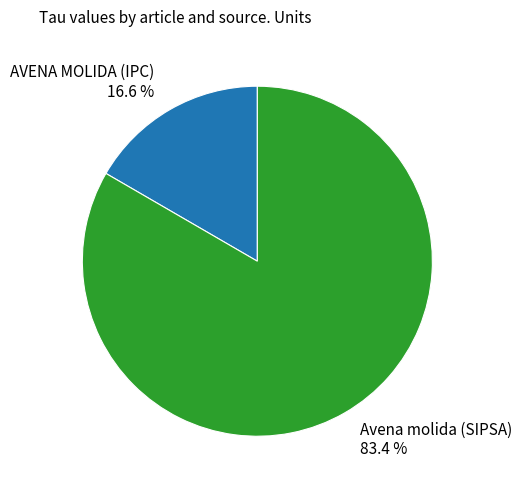

To the nearest percent, what portion does AVENA MOLIDA (IPC) represent?

17%